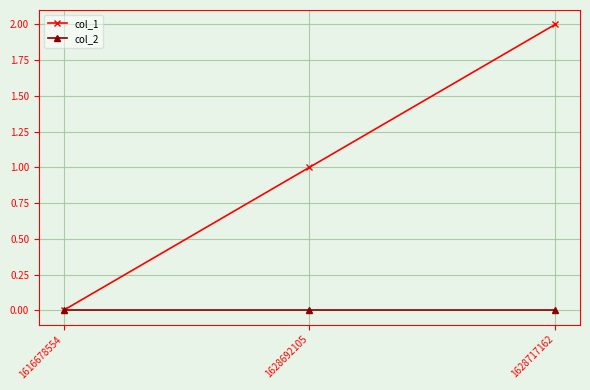

What is the greatest value displayed?

2